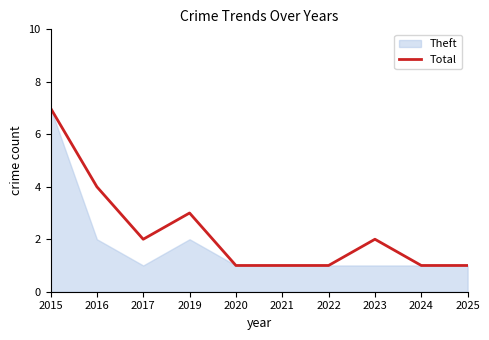

How many interior local peaks (higher than both neighbors) does the data have?

2